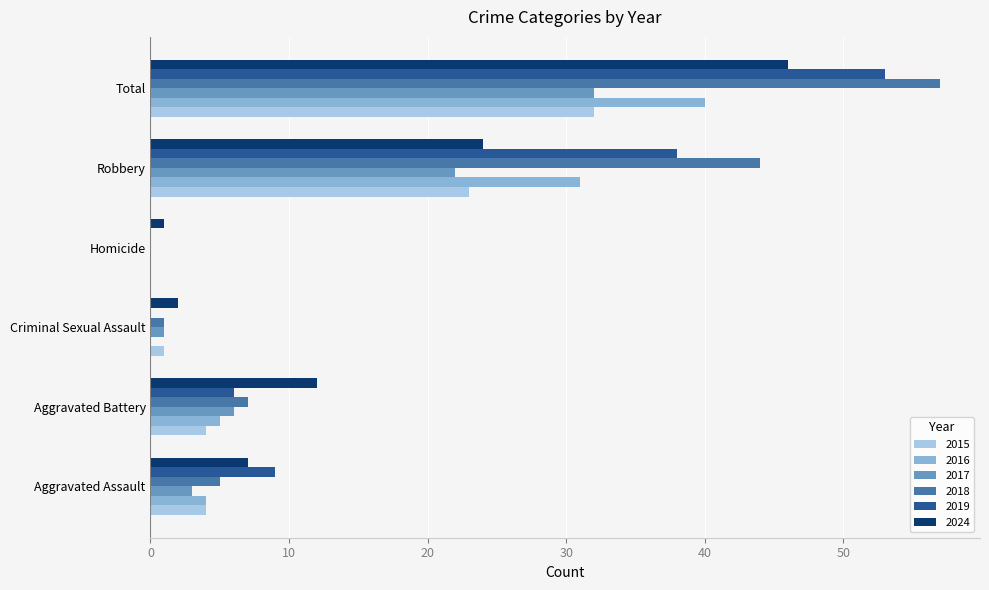

How many data points does each series have?

6